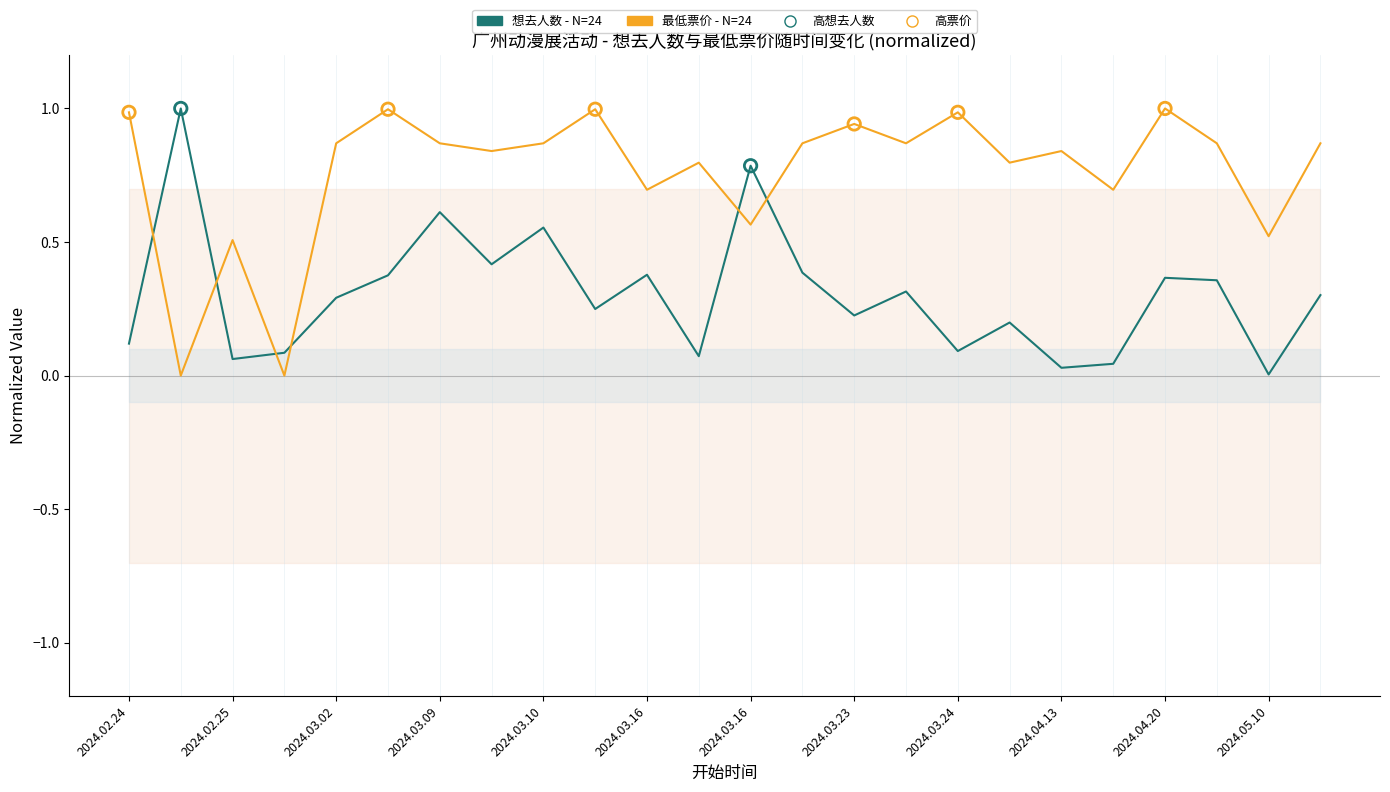

What is the total value across all series at 2024.03.16?

1.1